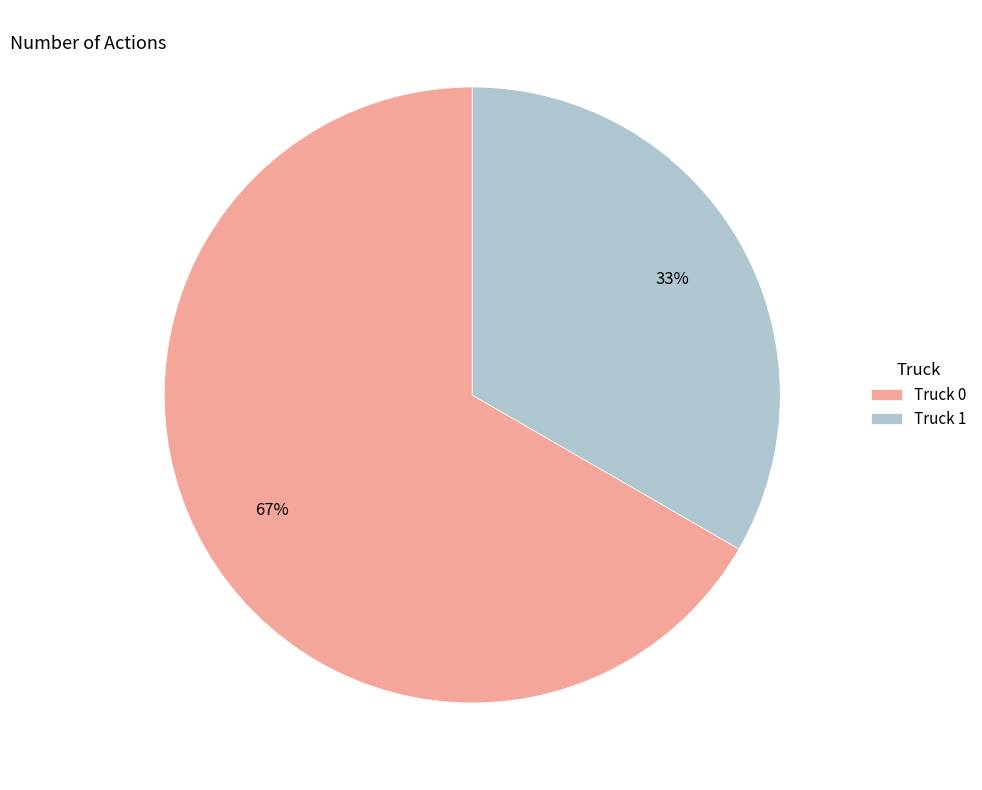

What is the ratio of the value at Truck 0 to the value at Truck 1?

2.0